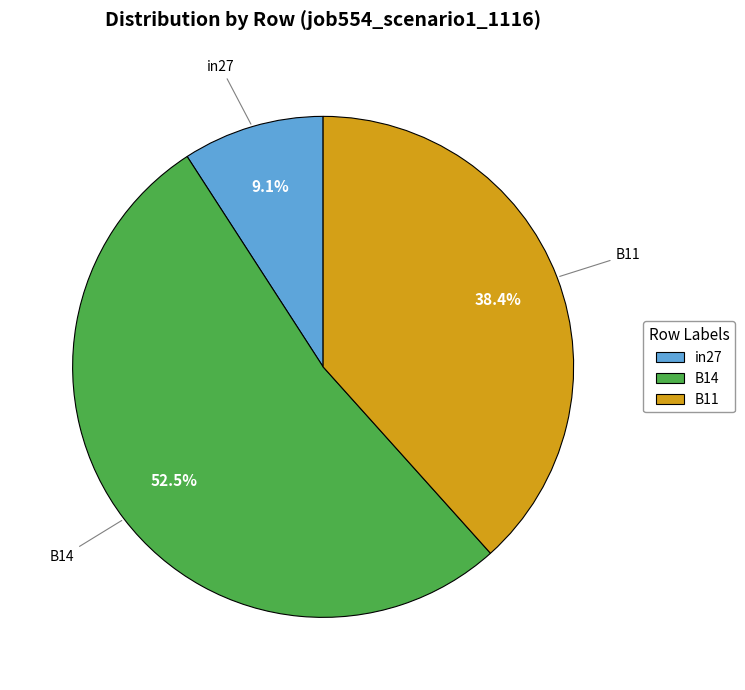

Does in27 represent more than half of the total?

No